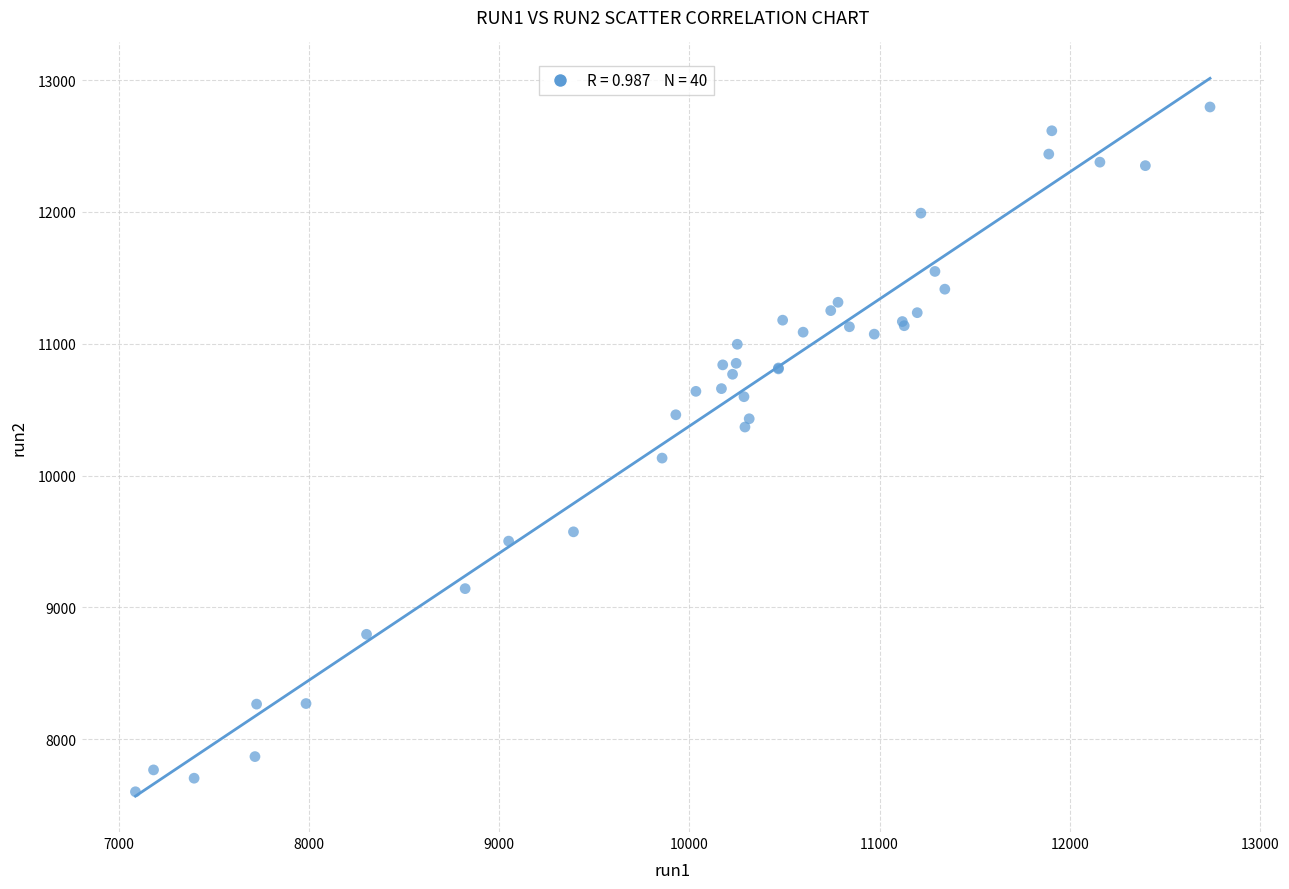

What Y value in the scatter plot is closest to 10198?

10132.3